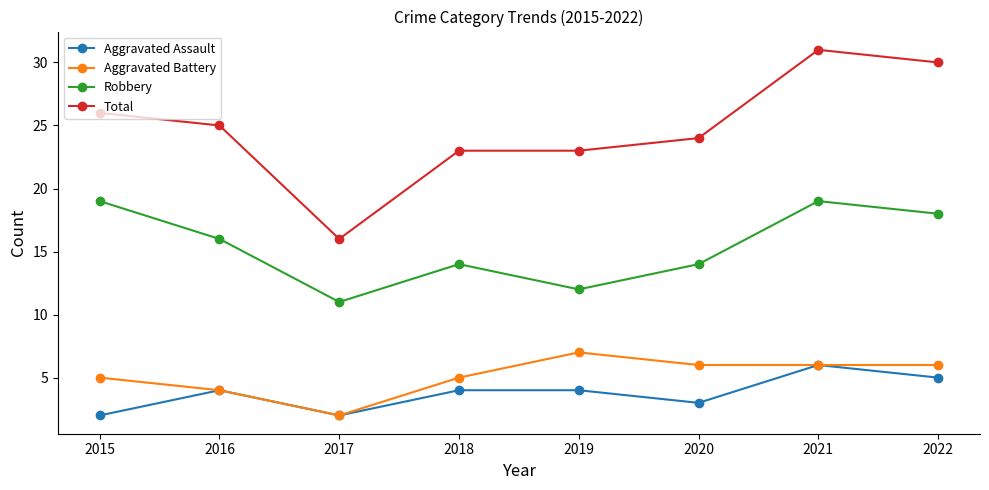

Where does the Aggravated Battery series first go above 6?

2019